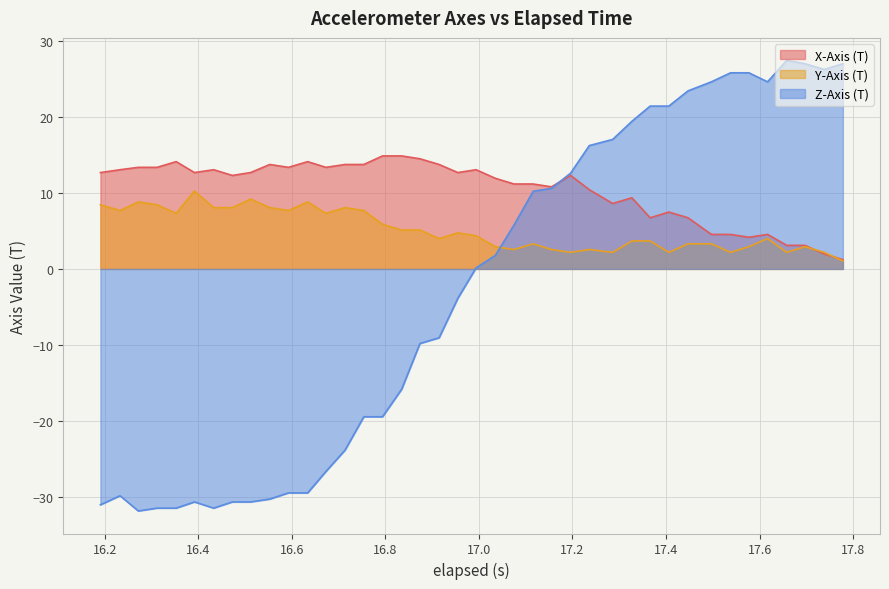

Which series ends up on top after the final intersection of Z-Axis (T) and Y-Axis (T)?

Z-Axis (T)